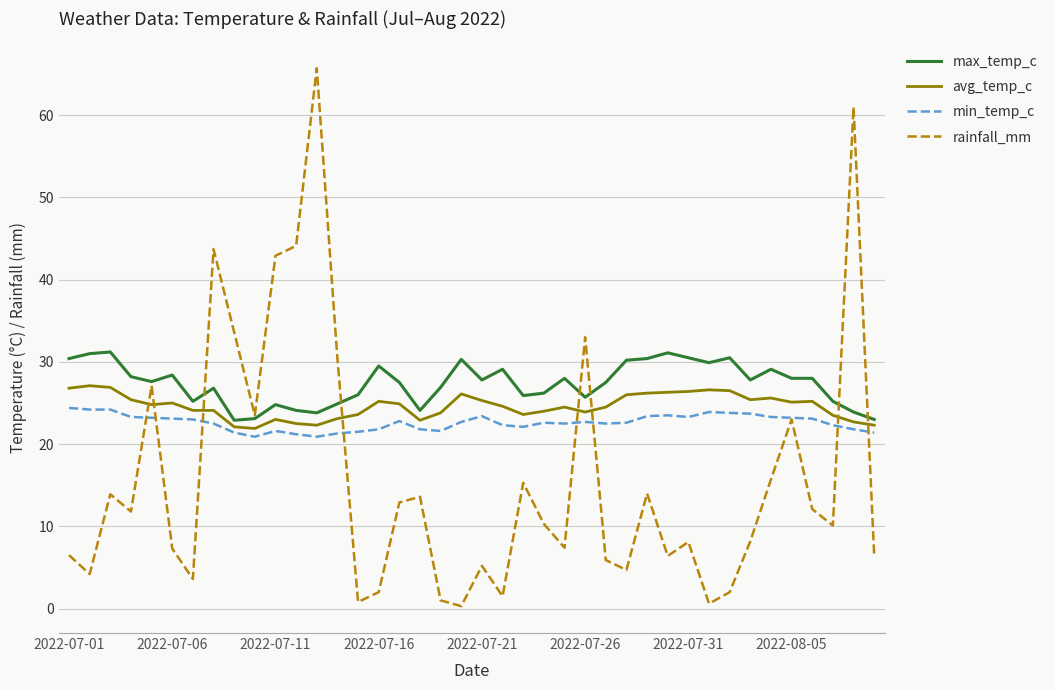

What is the highest value of the avg_temp_c series?

27.1